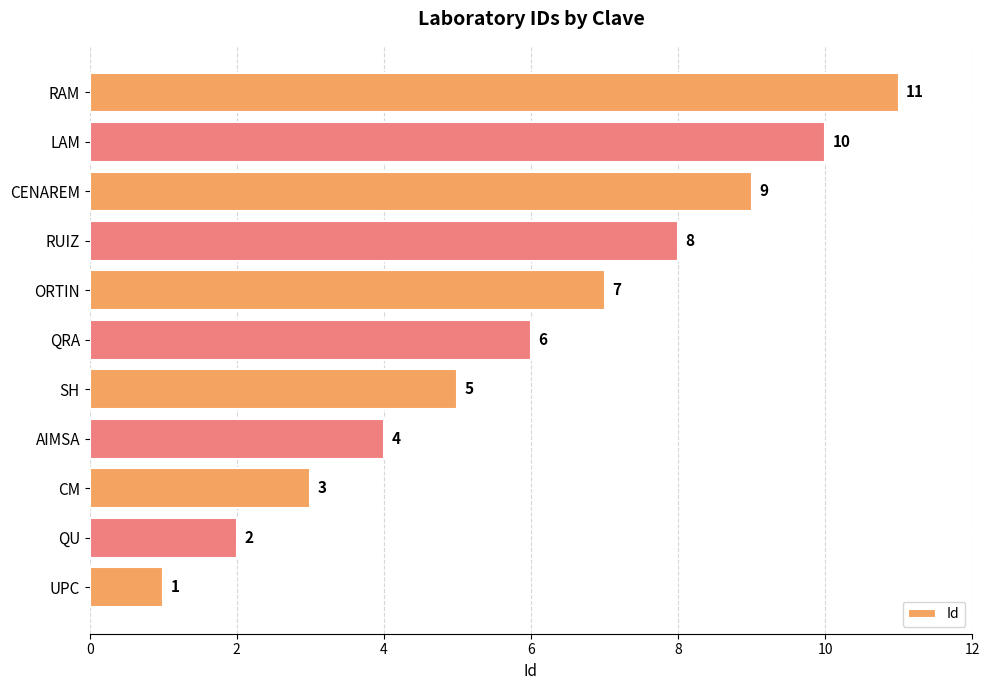

What is the maximum value shown in the chart?

11